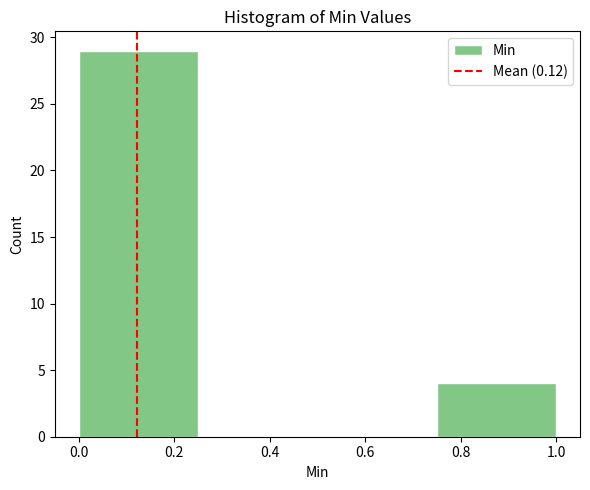

Reading left to right, transcribe this chart: for each bar, give the range it covers on the x-axis and its height. The values are not printed on the chart, so give them approximately, as read against the axis.

0.00 to 0.25: 29
0.25 to 0.50: 0
0.50 to 0.75: 0
0.75 to 1.00: 4